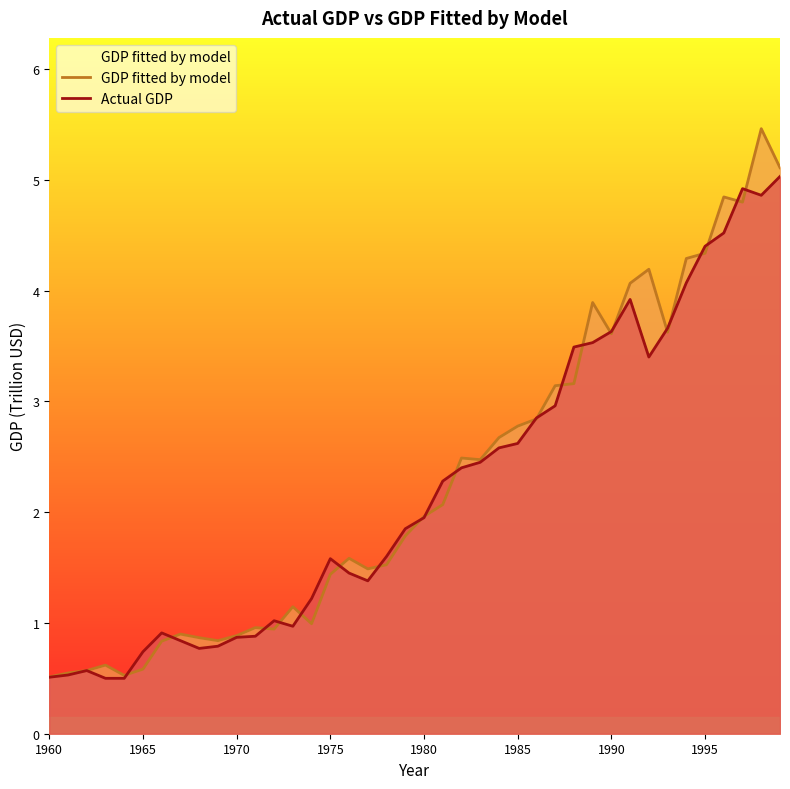

How many values in the GDP fitted by model series exceed 1?

26